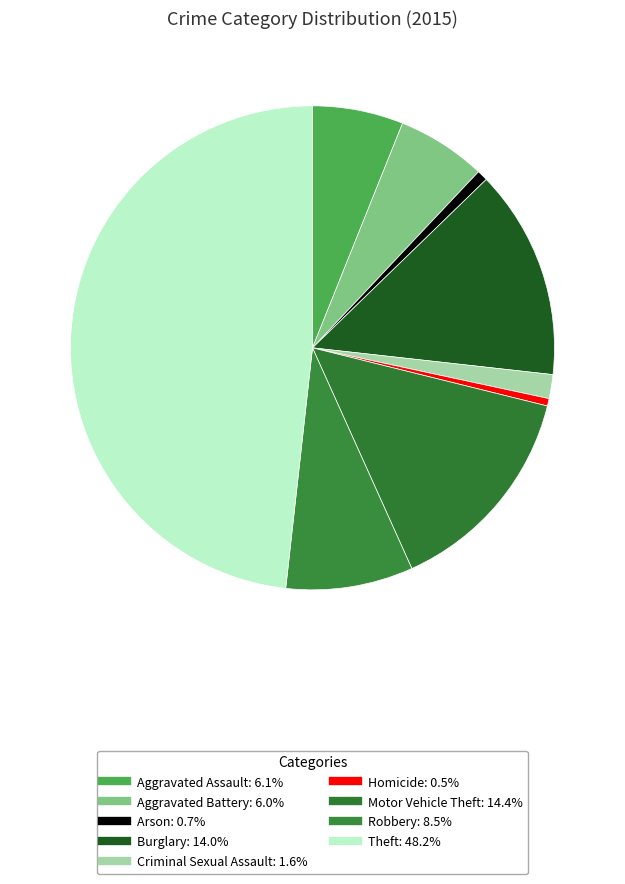

Count the number of slices in the pie.

9